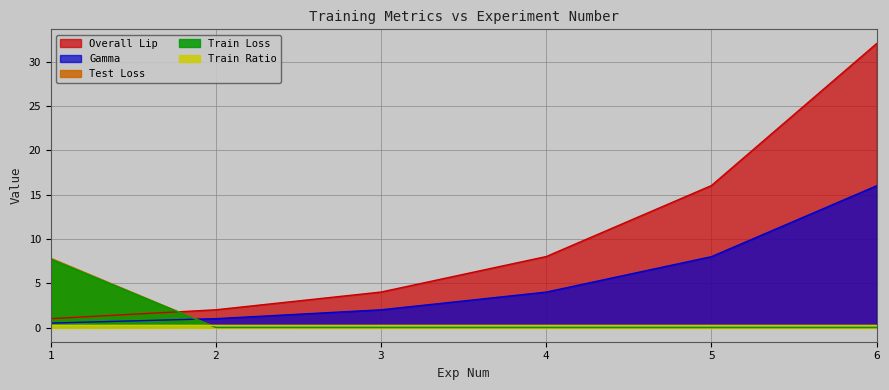

What is the sum of all Test Loss values?

7.9